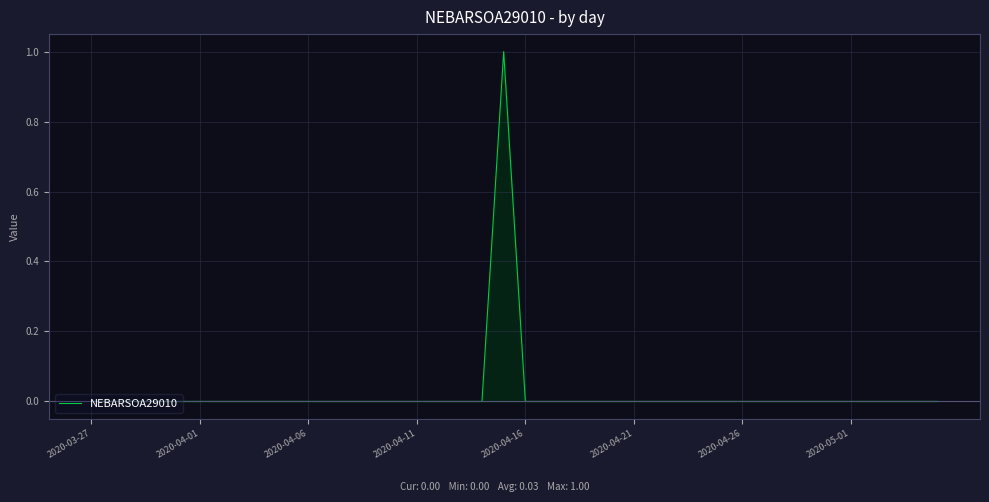

The value at 2020-04-11 is 0. True or false?

True